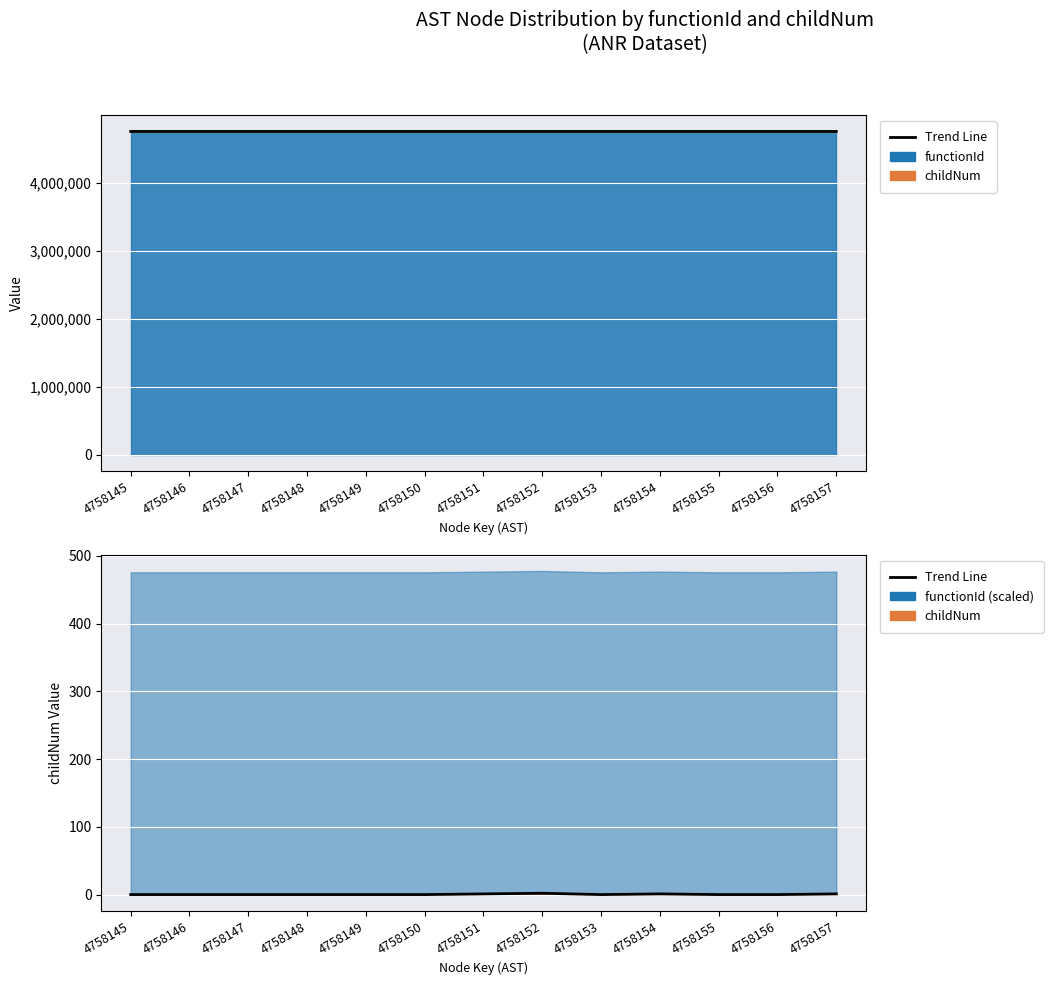

Rank the categories by value from lowest to highest.

4758145, 4758146, 4758147, 4758148, 4758149, 4758150, 4758153, 4758155, 4758156, 4758151, 4758154, 4758157, 4758152